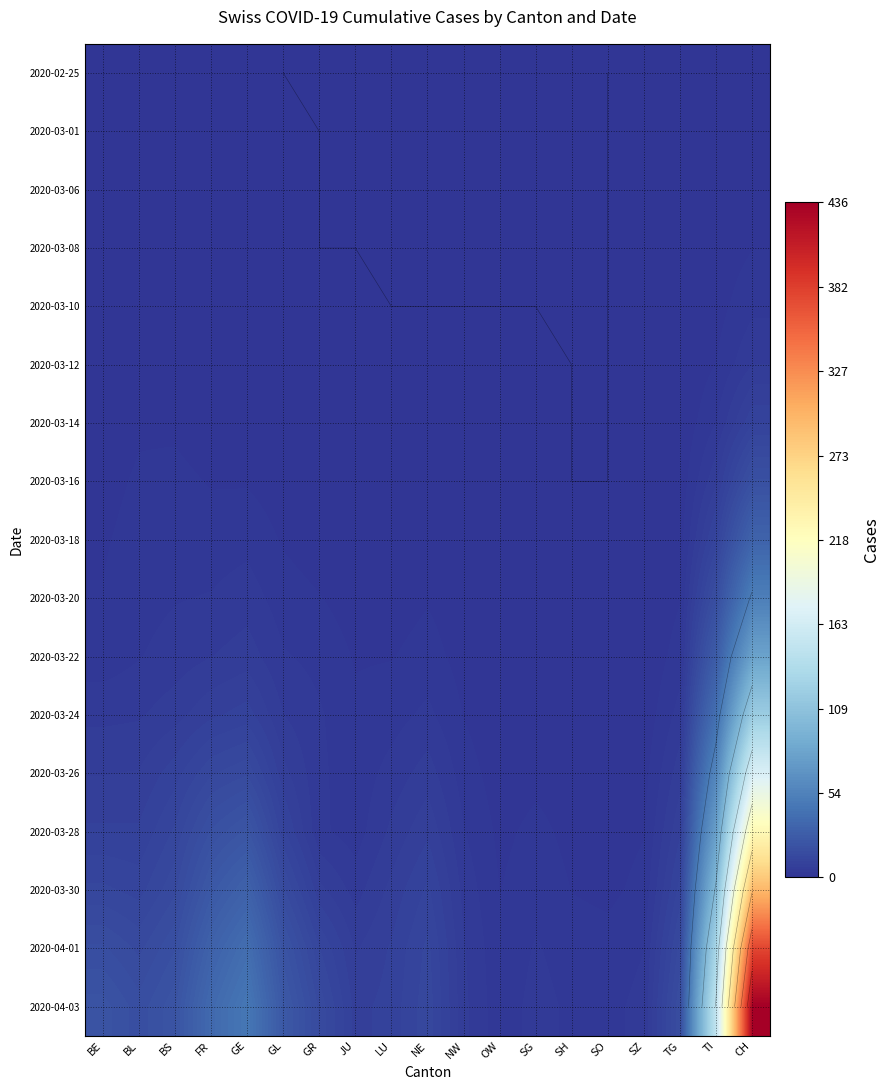

What is the highest value of the 2020-03-16 series?

19.1